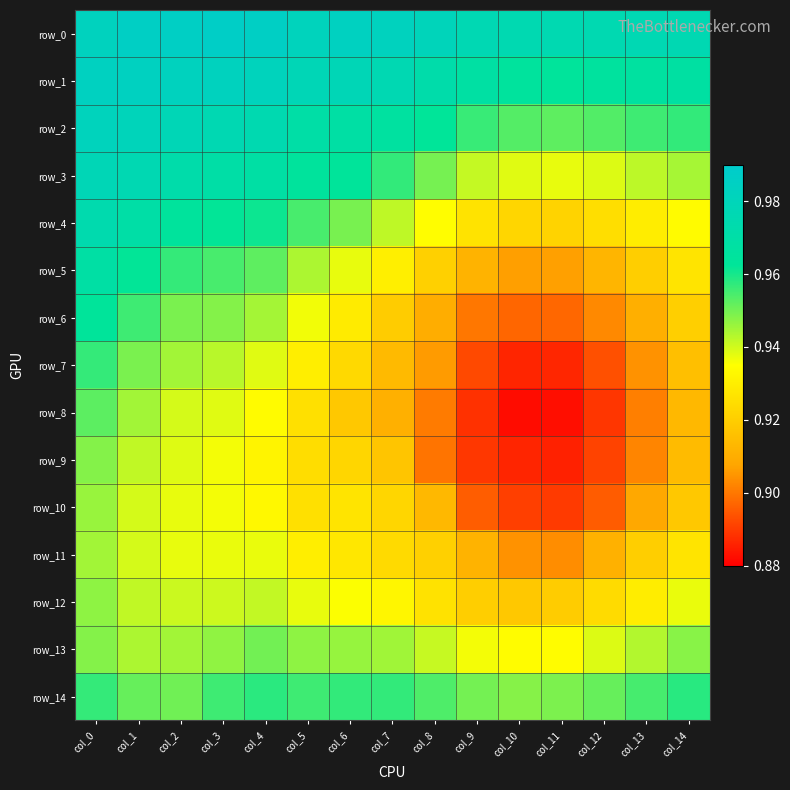

Count the number of categories in the chart.

15